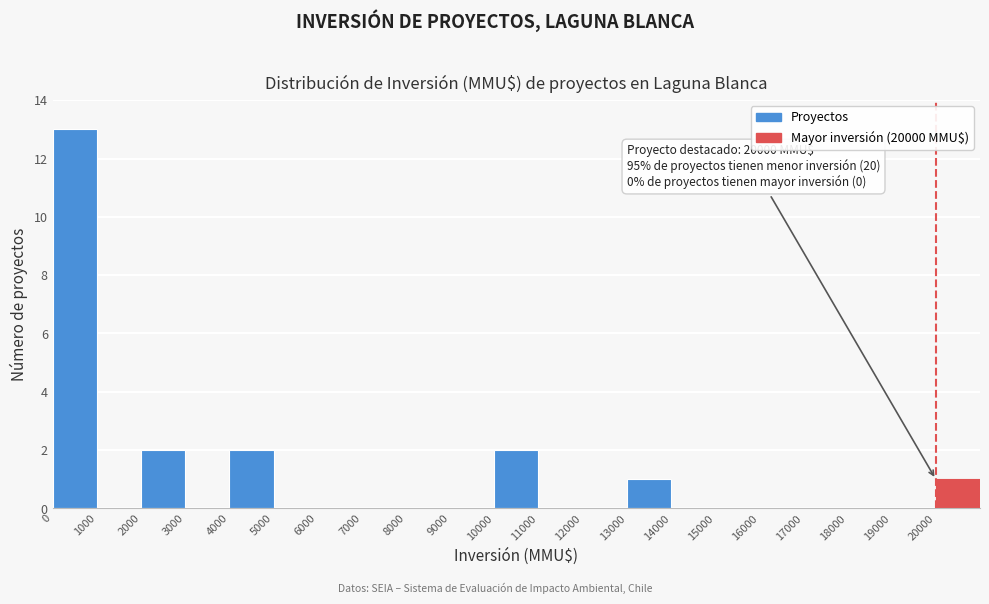

Over which range of the x-axis is the bar tallest?

0 to 1000